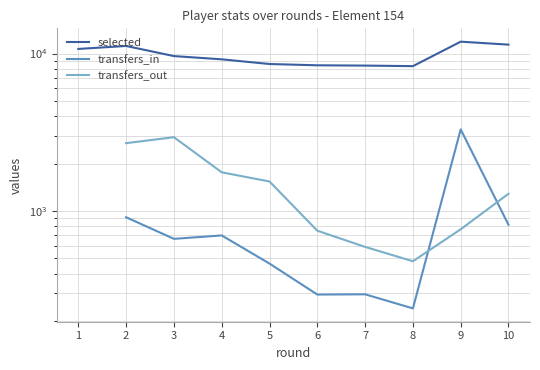

Which series has the widest spread of values?

selected